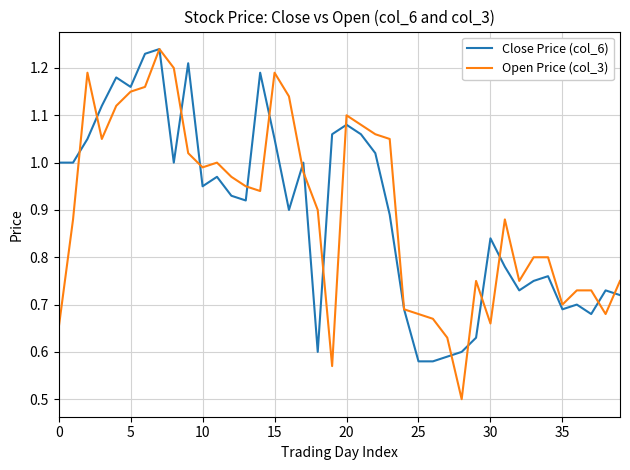

Is this an area chart (filled region under the line)?

No